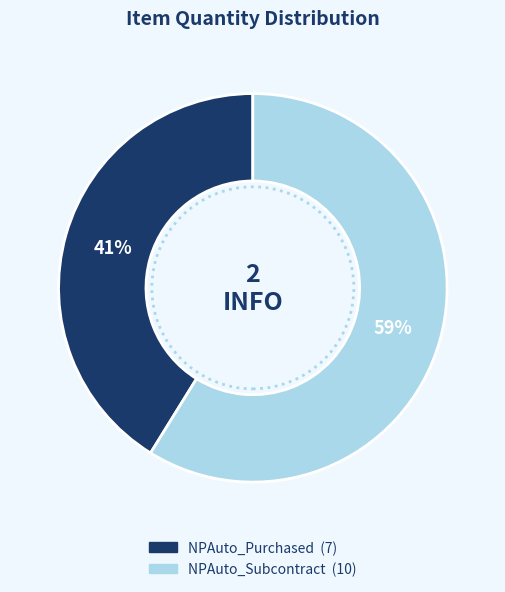

True or false: NPAuto_Subcontract accounts for 59% of the total.

True